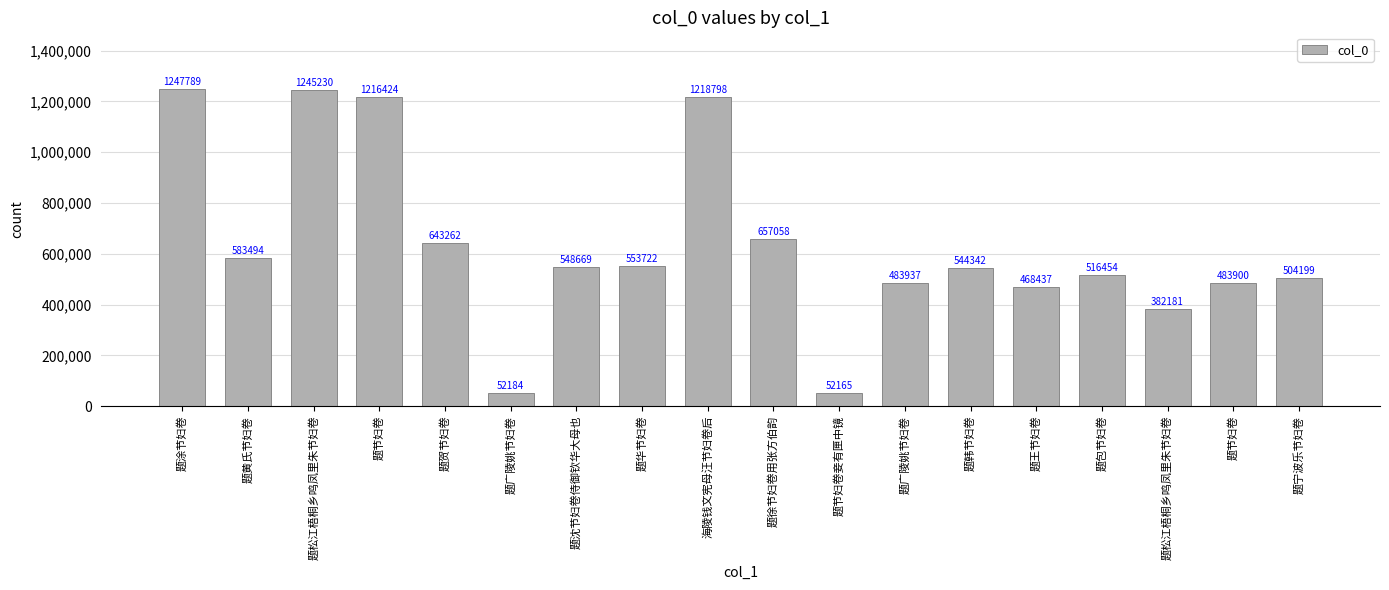

How many categories are shown in the chart?

18